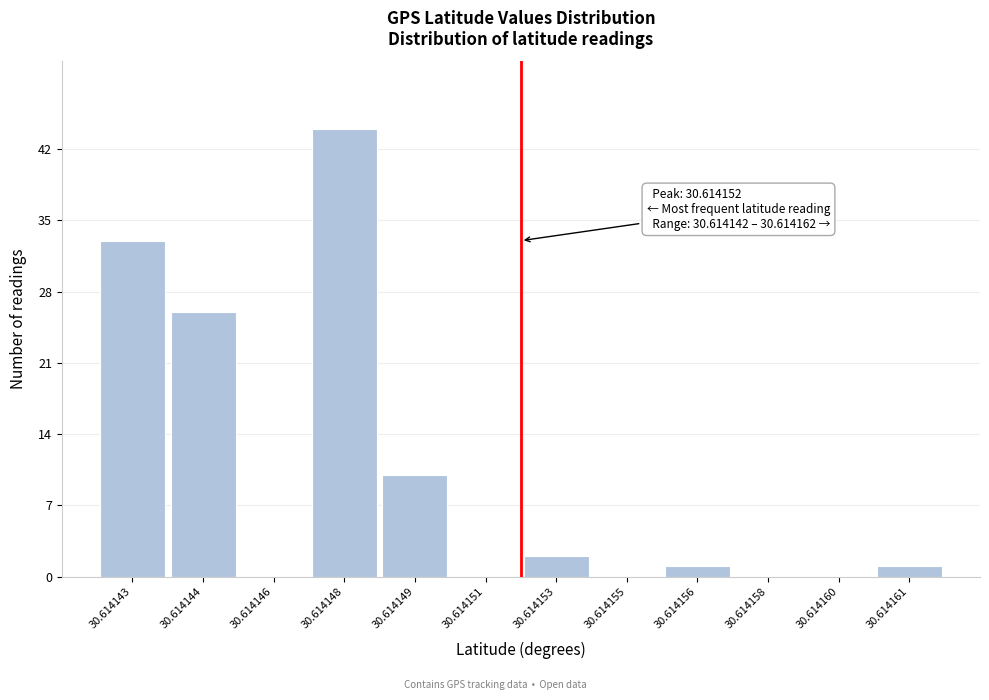

Reading left to right, what are all the values shown in this chart?

30.614143=33	30.614144=26	30.614146=0	30.614148=44	30.614149=10	30.614151=0	30.614153=2	30.614155=0	30.614156=1	30.614158=0	30.614160=0	30.614161=1